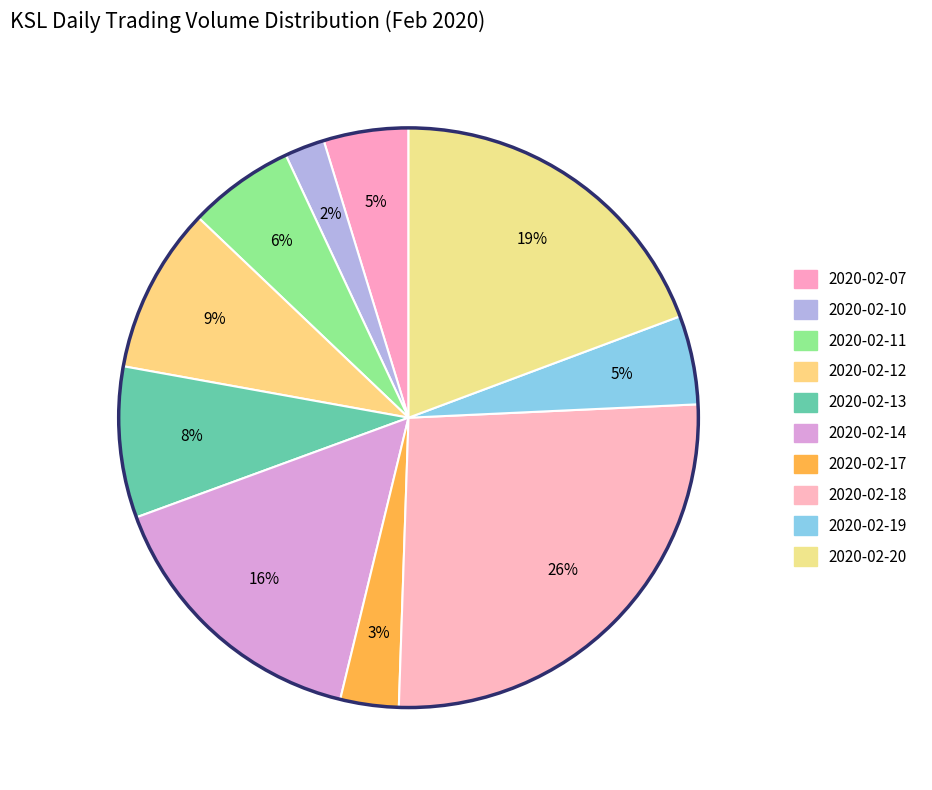

To the nearest percent, what portion does 2020-02-19 represent?

5%